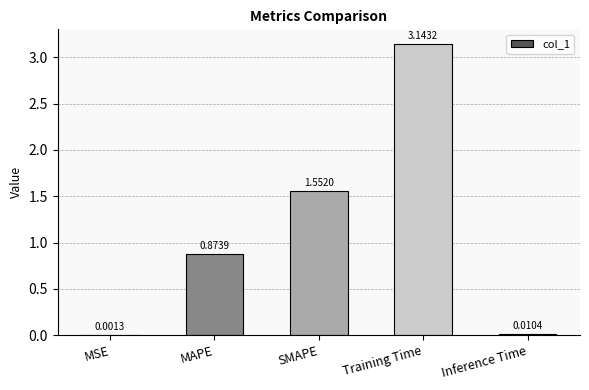

What is the sum of all values?

5.6